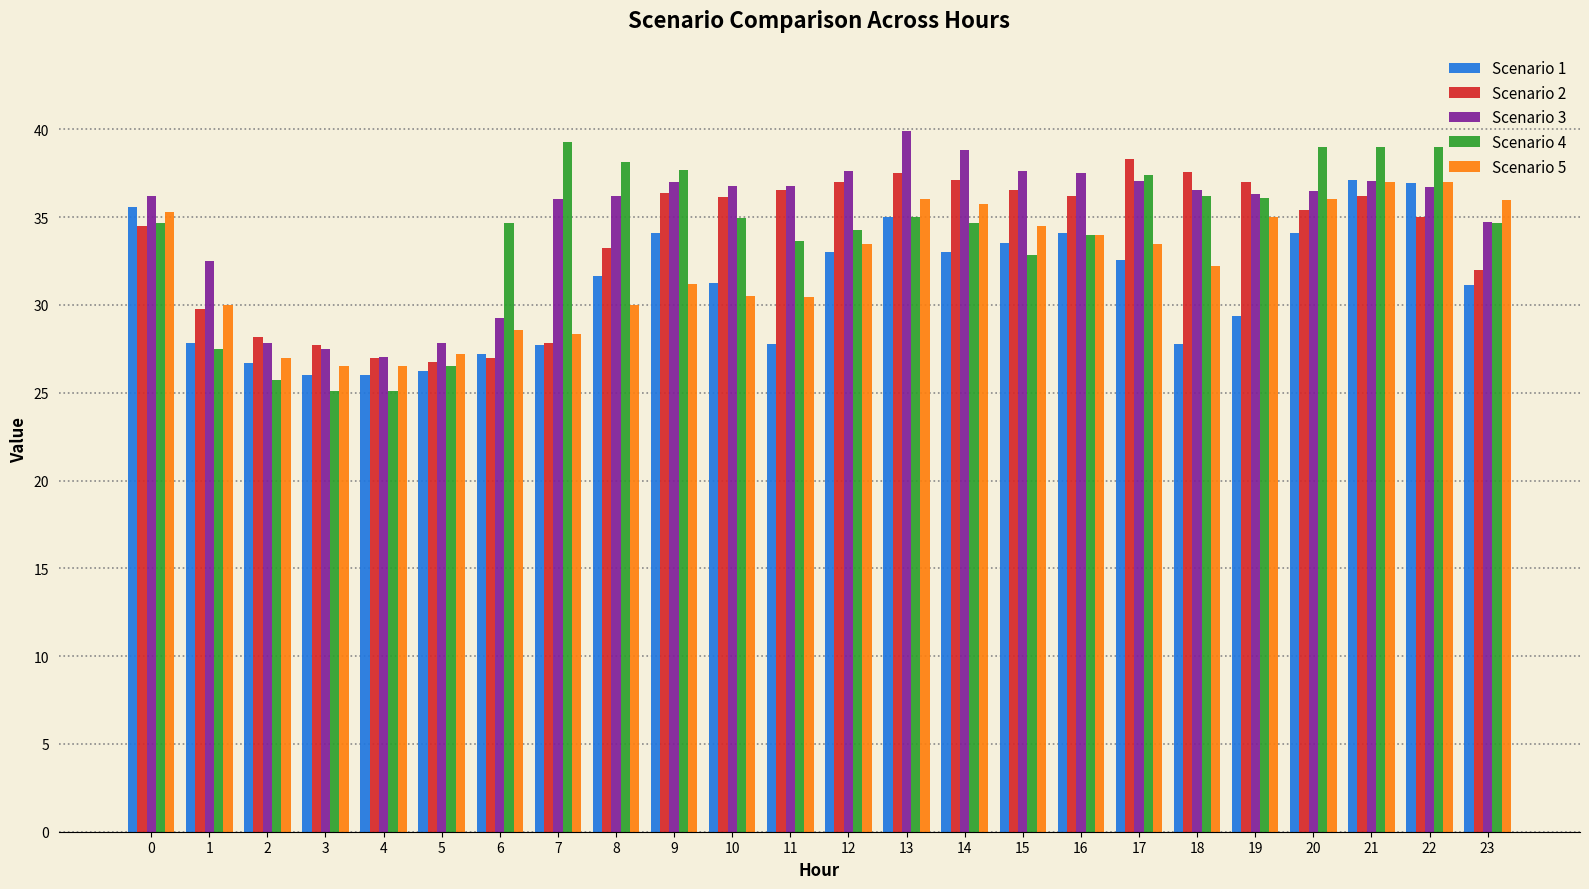

The value of Scenario 2 at 15 is 52.5. True or false?

False